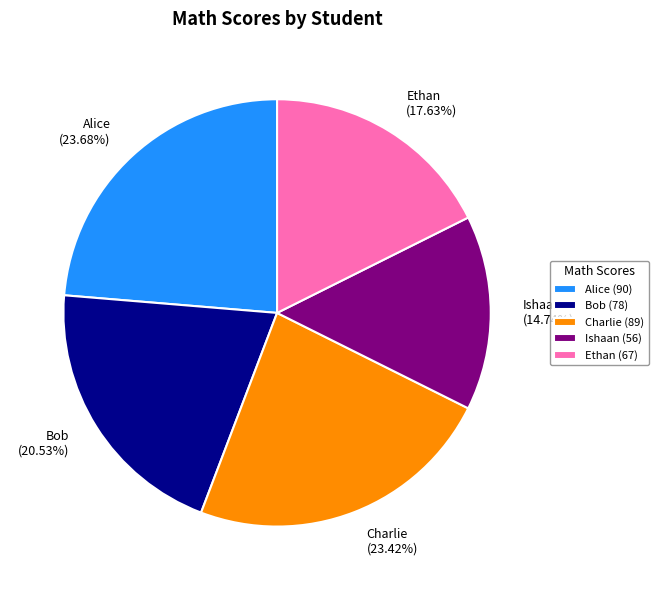

How many segments does this pie chart have?

5